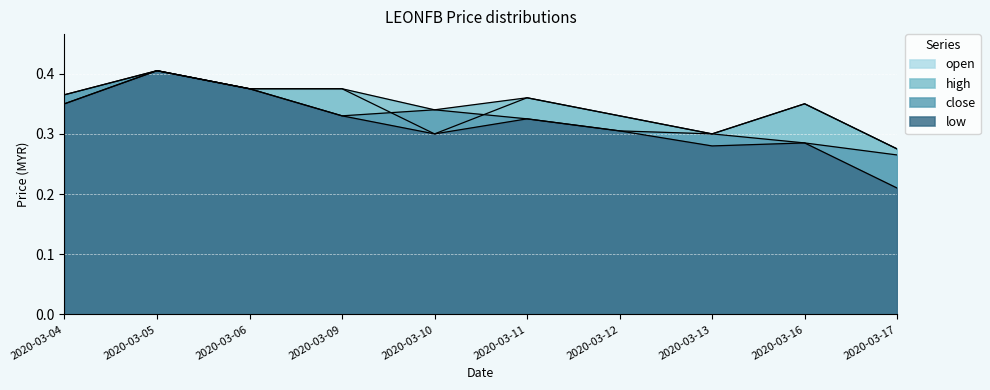

At which category is the sum across all series the highest?

2020-03-05